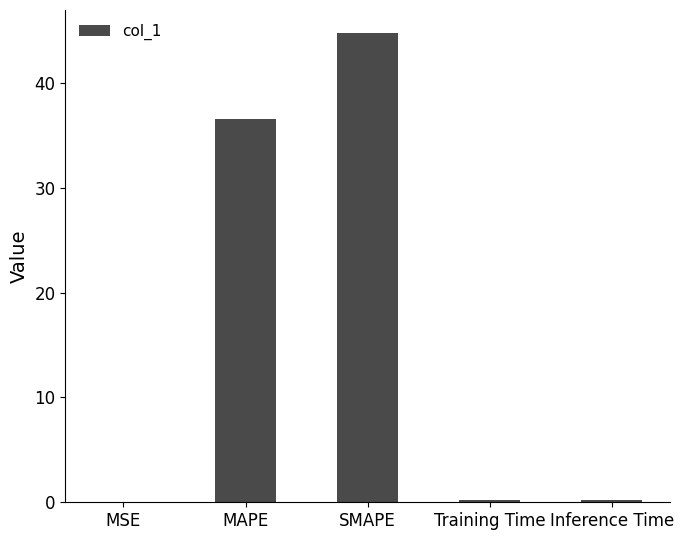

Which category has the highest value across all series?

SMAPE